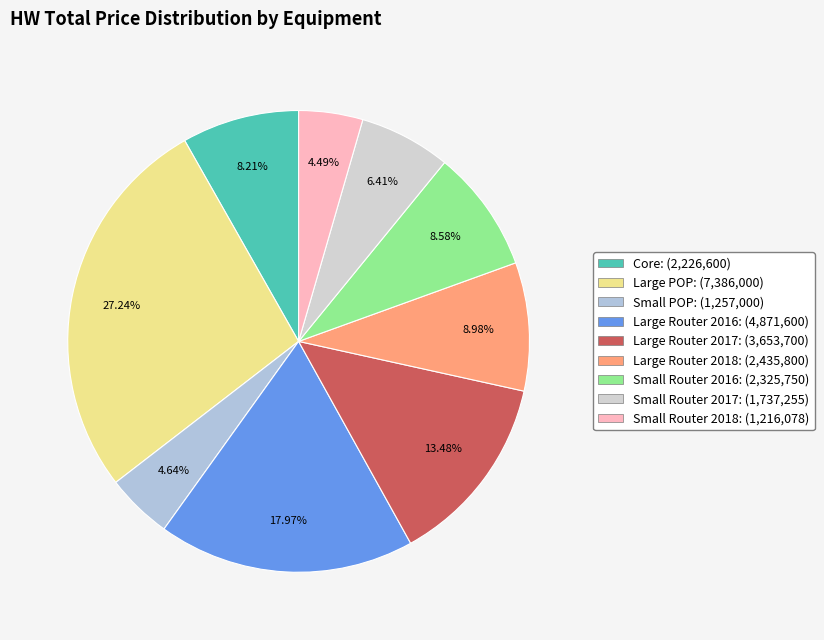

What percentage is the Large Router 2016 slice, to the nearest percent?

18%